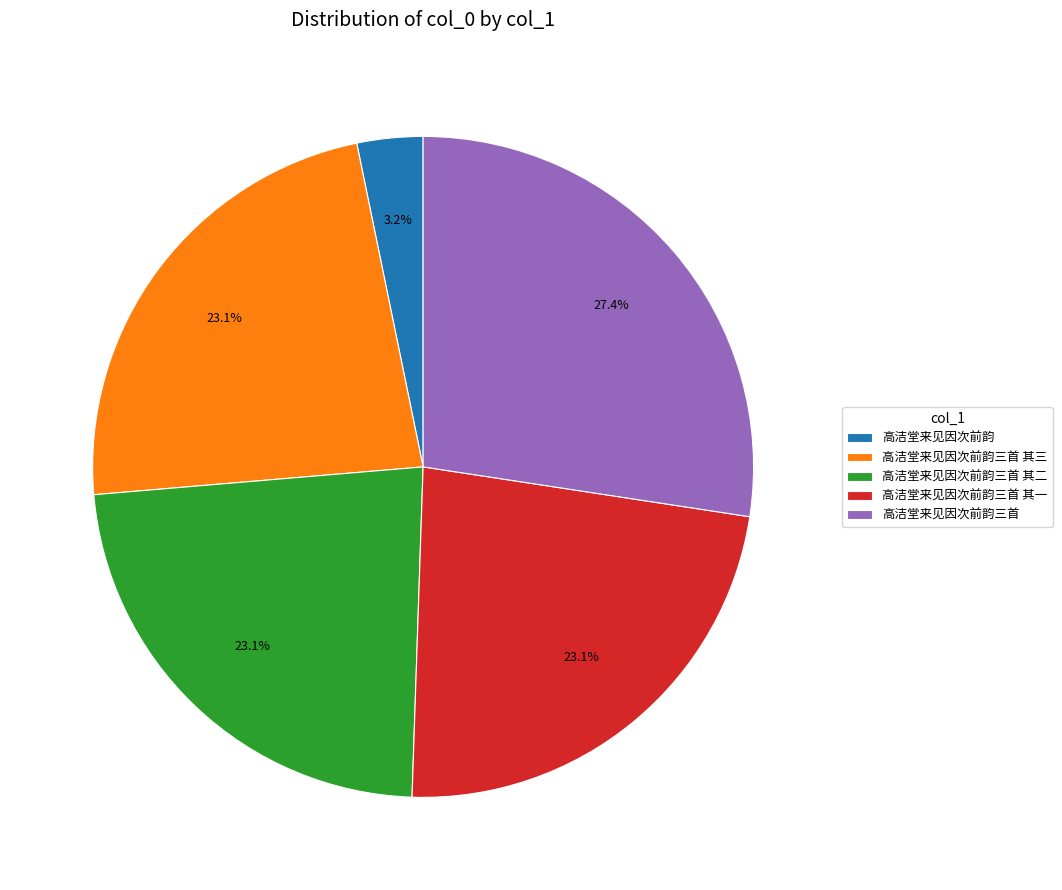

Is it true that 高洁堂来见因次前韵三首 其一 is 23% of the pie?

True